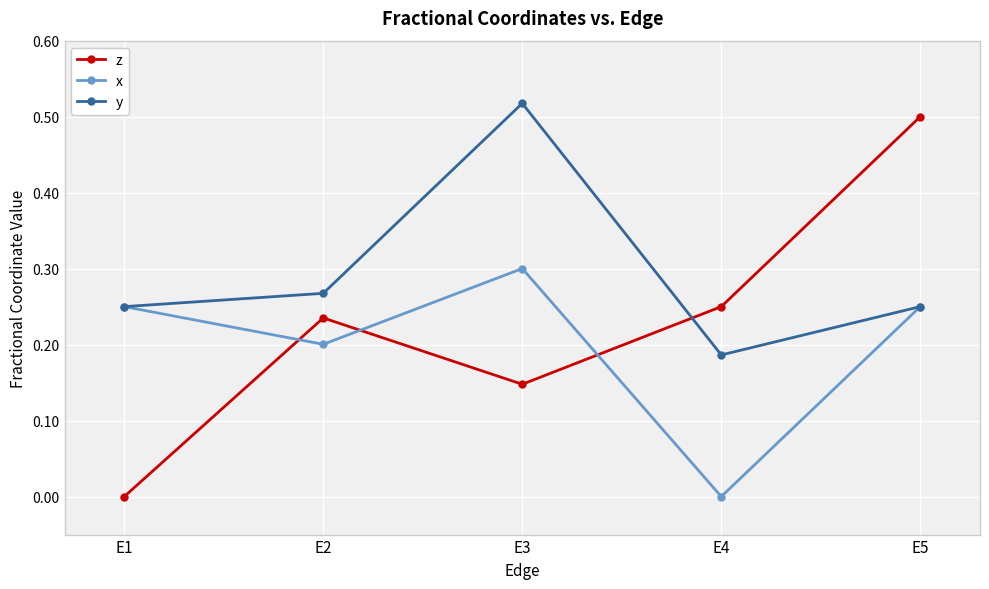

Rank the series by their maximum value, from lowest to highest.

x, z, y